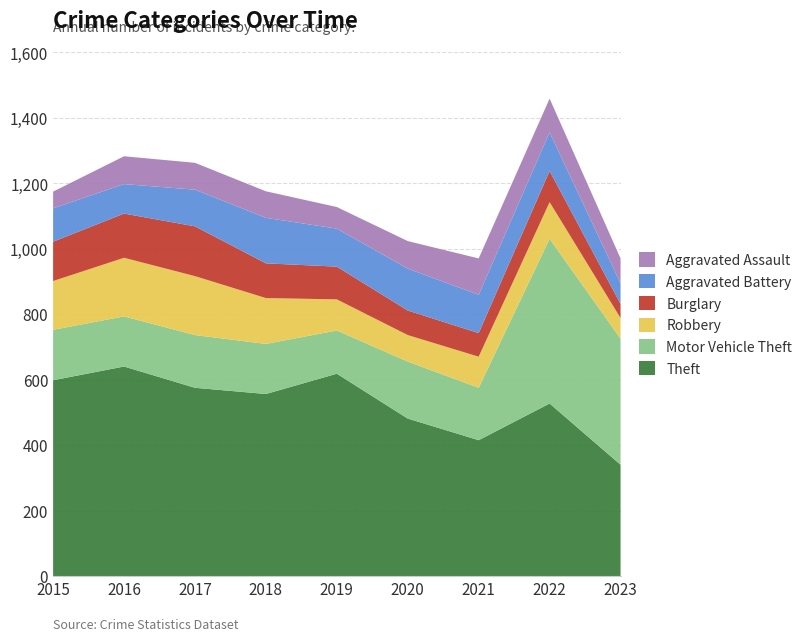

Reading left to right, what are all the values shown in this chart?

Theft: 598	640	575	556	618	481	415	527	340
Motor Vehicle Theft: 154	153	161	153	132	174	160	503	385
Robbery: 149	179	180	140	95	81	95	112	63
Burglary: 120	135	152	106	100	75	72	95	43
Aggravated Battery: 102	90	112	139	116	128	117	118	63
Aggravated Assault: 51	85	82	81	66	84	111	103	76